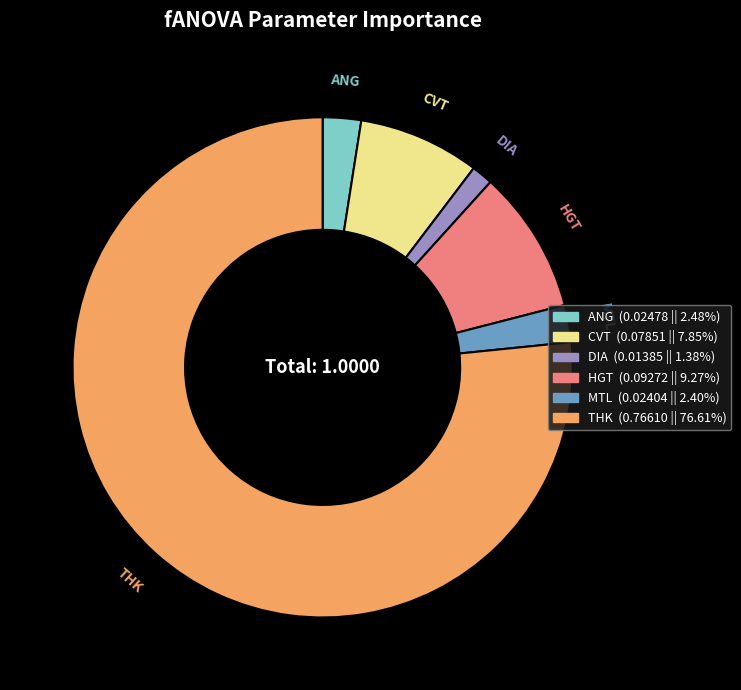

Is the sum of DIA and MTL greater than half?

No